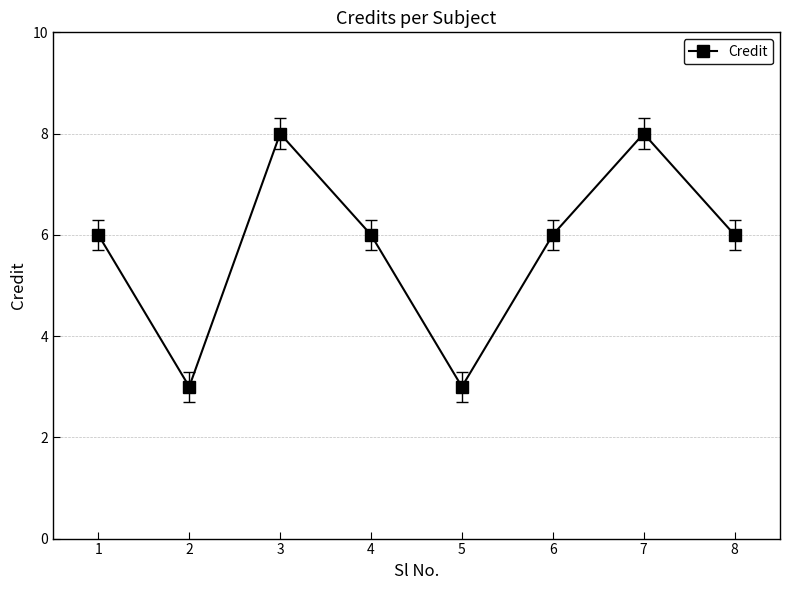

What is the greatest value displayed?

8